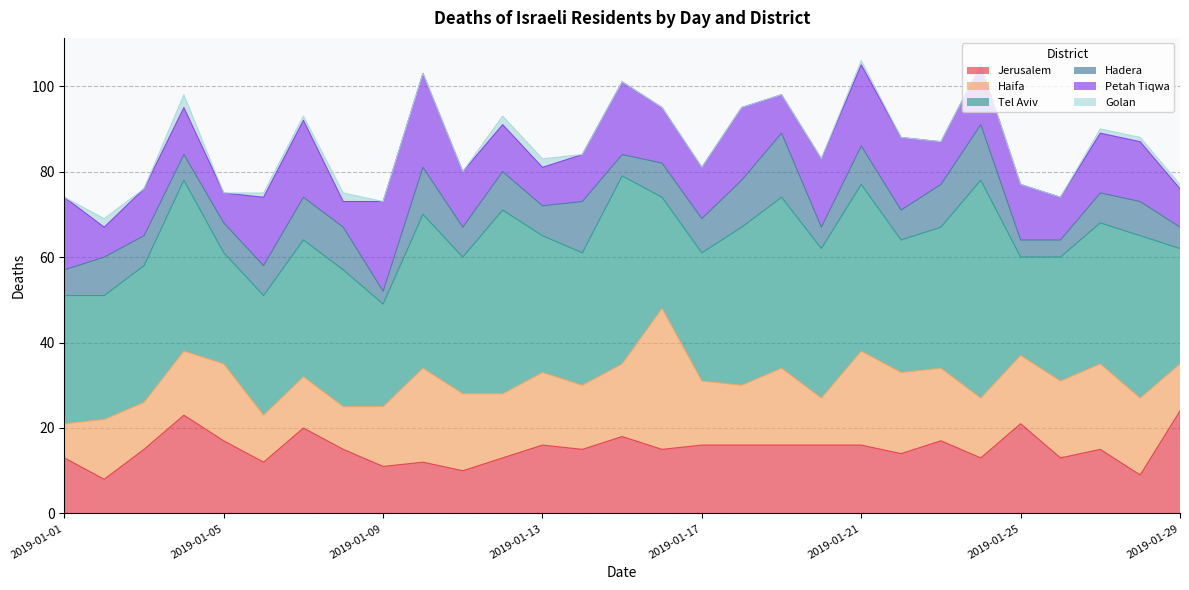

Reading left to right, transcribe all the data shown in this chart.

Jerusalem: 13	8	15	23	17	12	20	15	11	12	10	13	16	15	18	15	16	16	16	16	16	14	17	13	21	13	15	9	24
Haifa: 8	14	11	15	18	11	12	10	14	22	18	15	17	15	17	33	15	14	18	11	22	19	17	14	16	18	20	18	11
Tel Aviv: 30	29	32	40	26	28	32	32	24	36	32	43	32	31	44	26	30	37	40	35	39	31	33	51	23	29	33	38	27
Hadera: 6	9	7	6	7	7	10	10	3	11	7	9	7	12	5	8	8	11	15	5	9	7	10	13	4	4	7	8	5
Petah Tiqwa: 17	7	11	11	7	16	18	6	21	22	13	11	9	11	17	13	12	17	9	16	19	17	10	14	13	10	14	14	9
Golan: 0	2	0	3	0	1	1	2	0	0	0	2	2	0	0	0	0	0	0	0	1	0	0	0	0	0	1	1	1